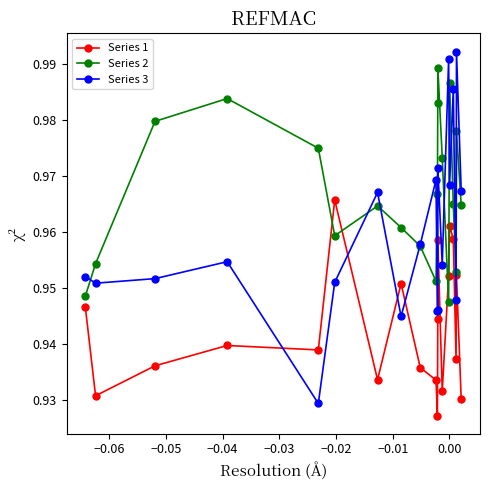

Which series has the largest range (max minus min)?

Series 3